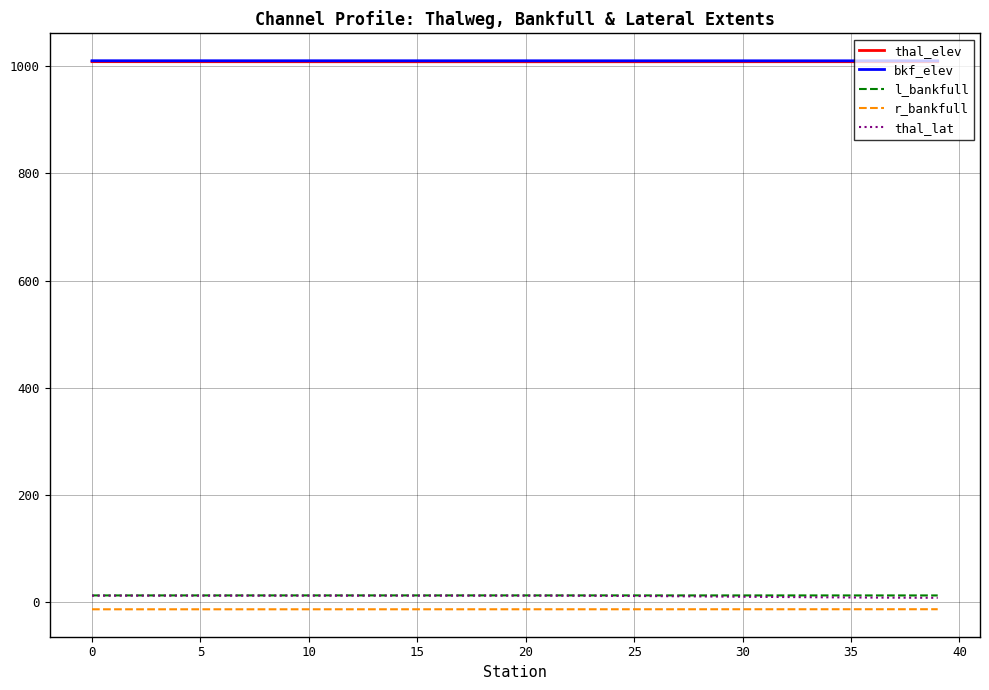

Does the chart have visible grid lines?

Yes